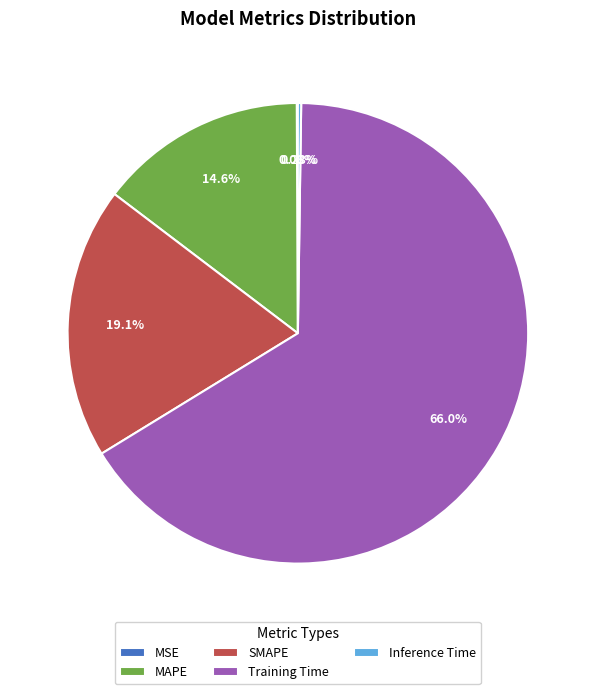

Is Training Time the majority of the pie?

Yes